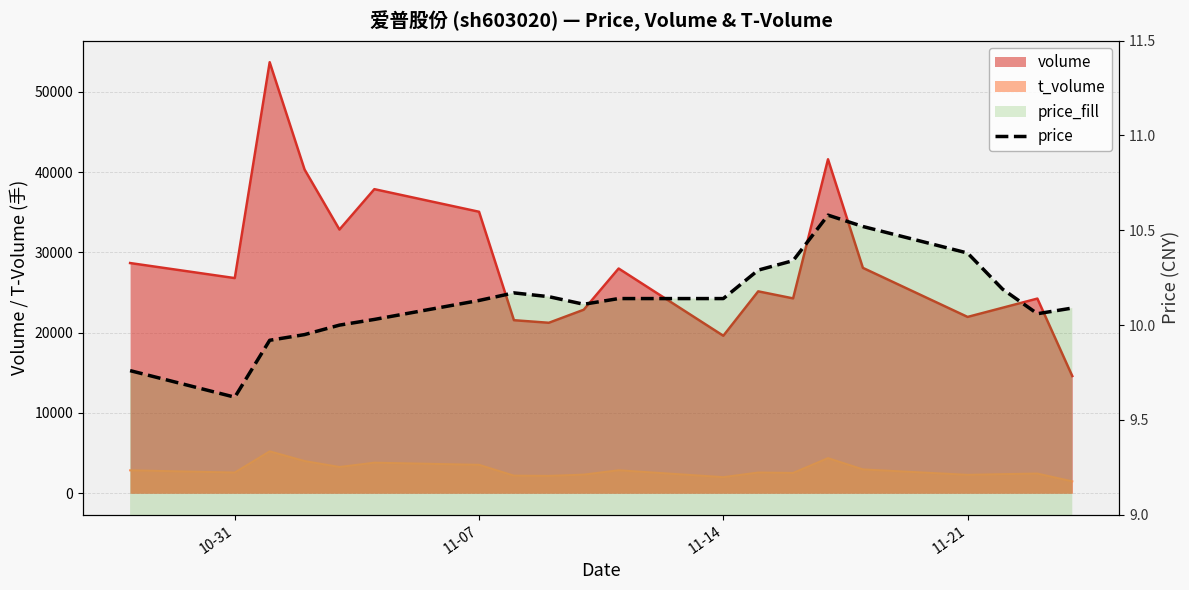

What value does the data have at 11-14?

10.1